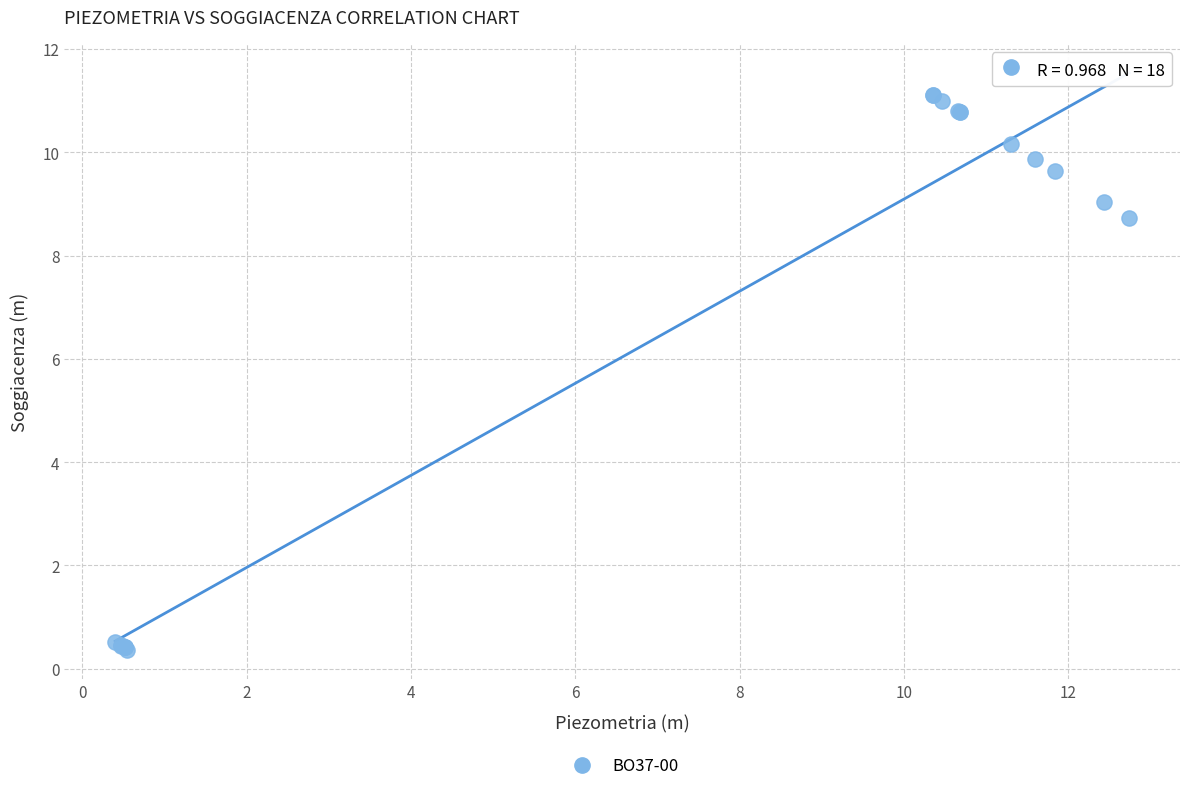

What Y value in the scatter plot is closest to 5?

8.7